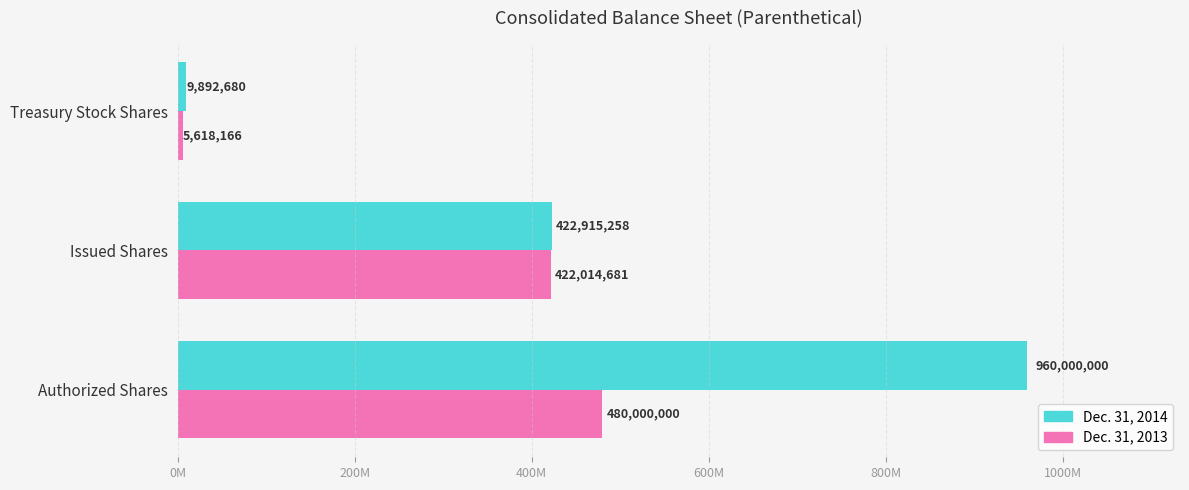

List the series in order of their peak value, highest first.

Dec. 31, 2014, Dec. 31, 2013